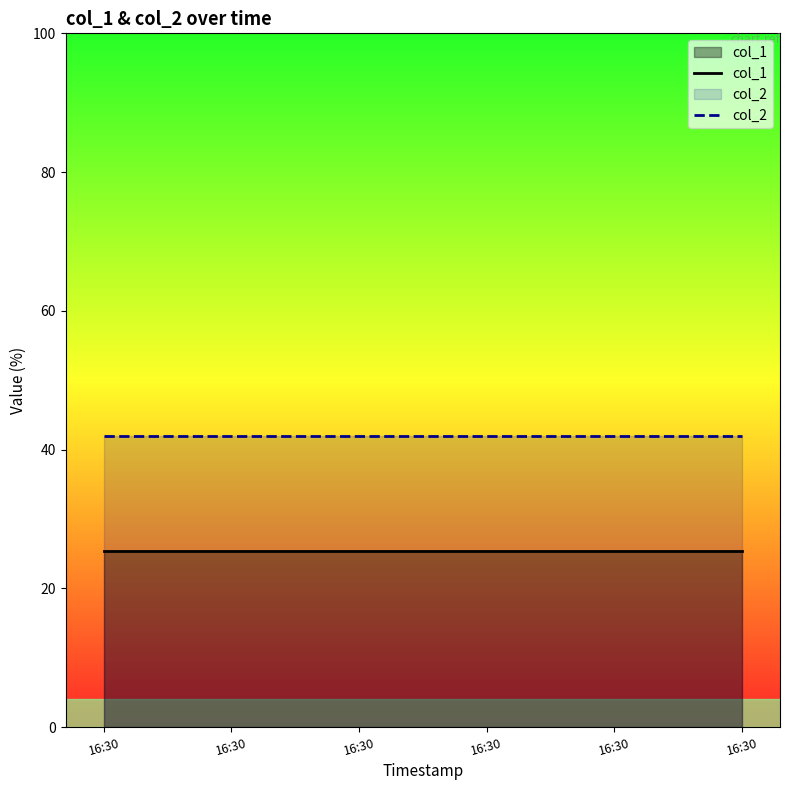

What is the value of the col_1 point at the 6th from the left?

25.4